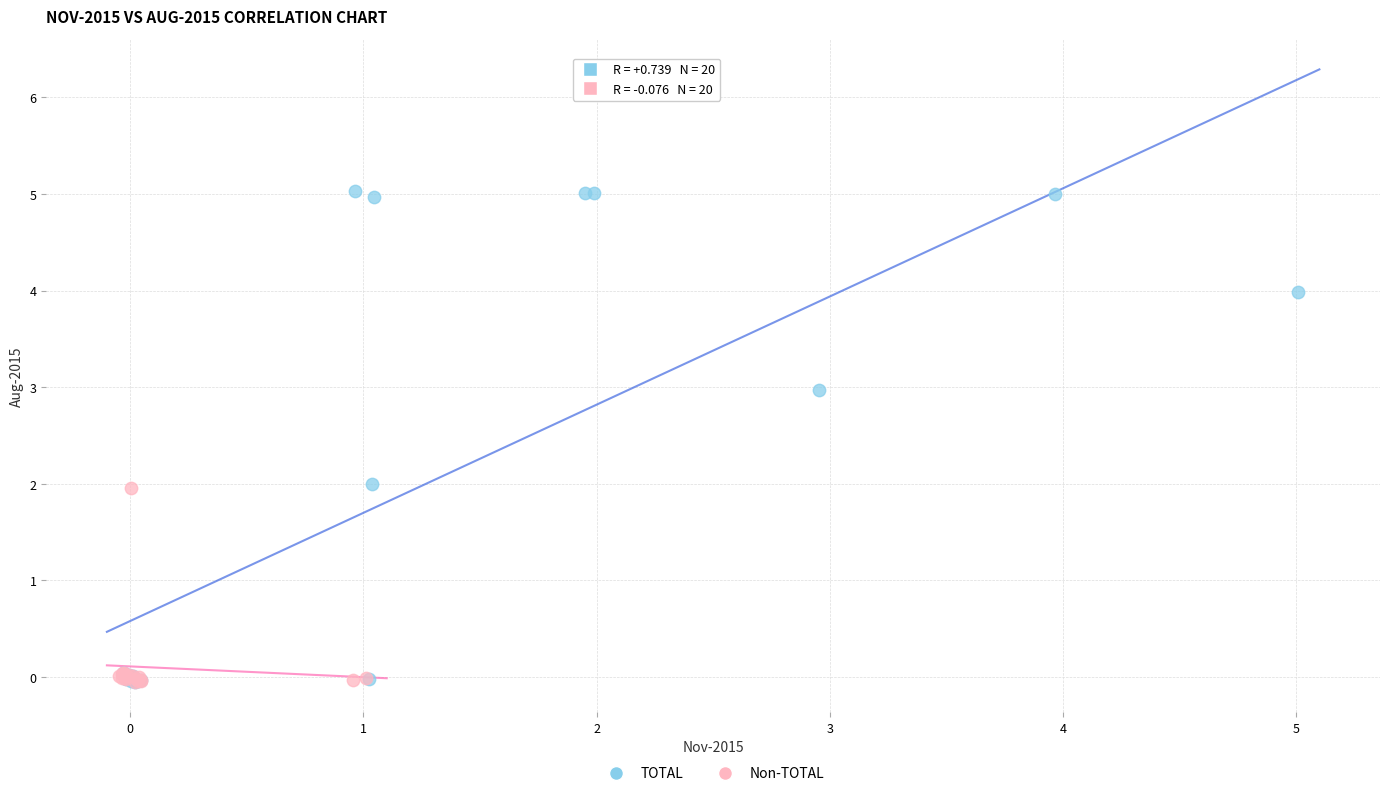

Which series contains the highest Y value?

TOTAL